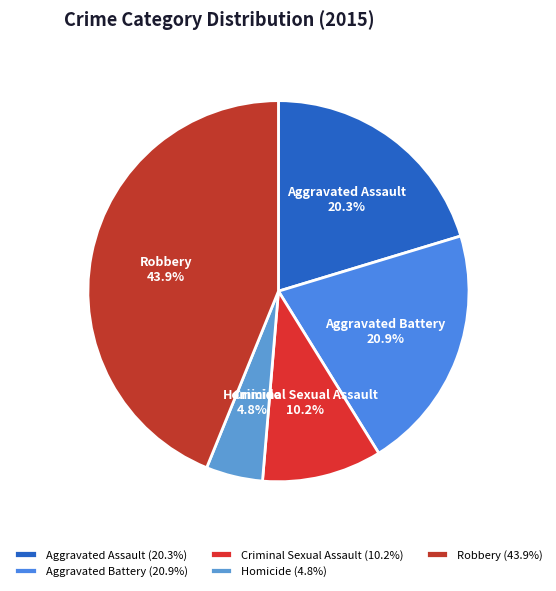

What percentage is the Aggravated Battery slice, to the nearest percent?

21%